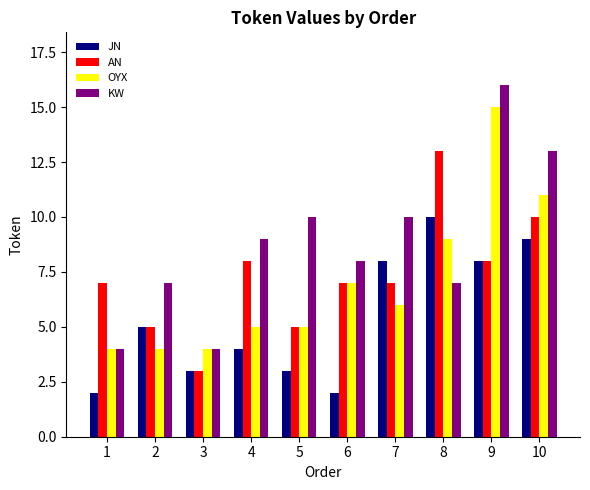

Reading left to right, list all the values displayed in this chart.

JN: 2	5	3	4	3	2	8	10	8	9
AN: 7	5	3	8	5	7	7	13	8	10
OYX: 4	4	4	5	5	7	6	9	15	11
KW: 4	7	4	9	10	8	10	7	16	13